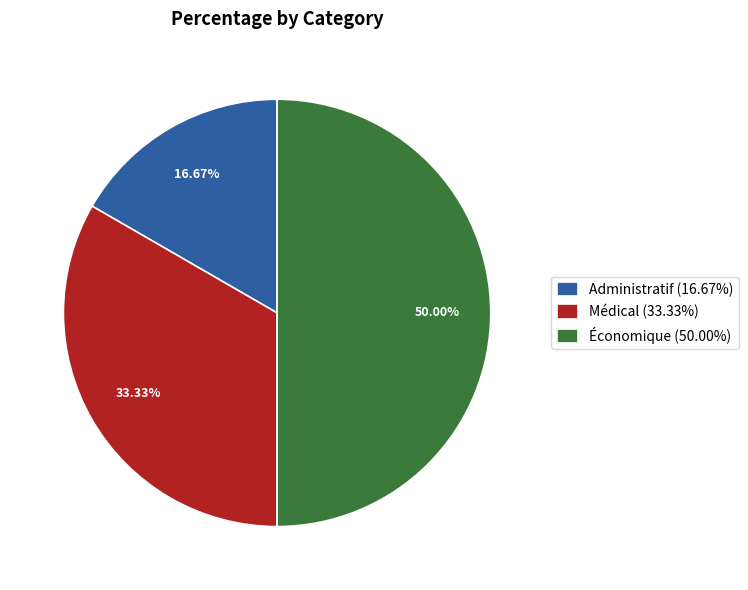

What is the largest slice in the pie chart?

Économique